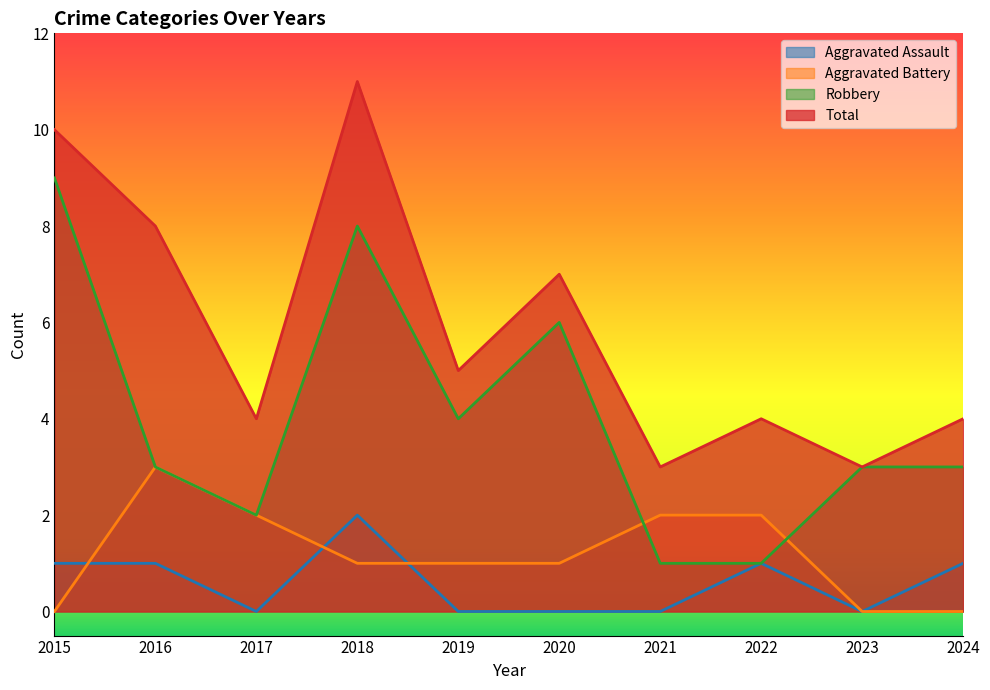

Which has a higher value, 2018 or 2022?

2018